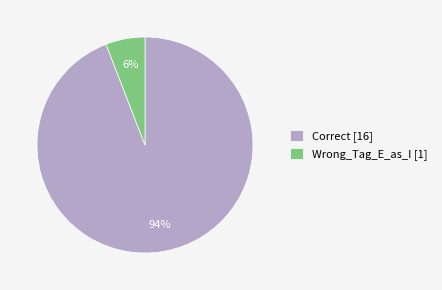

Which slice is the smallest?

Wrong_Tag_E_as_I